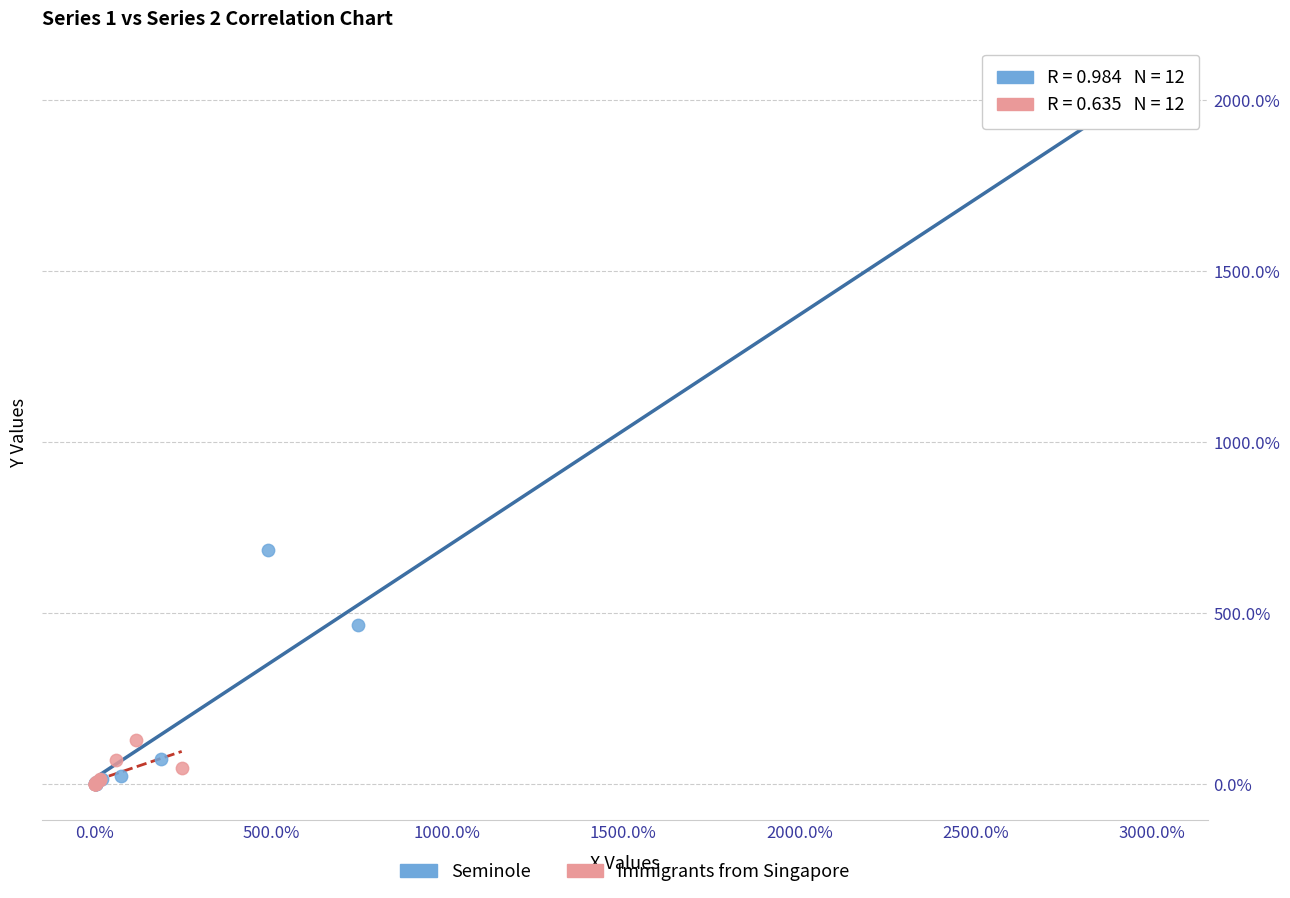

Which series has the largest Y range (max minus min)?

Seminole